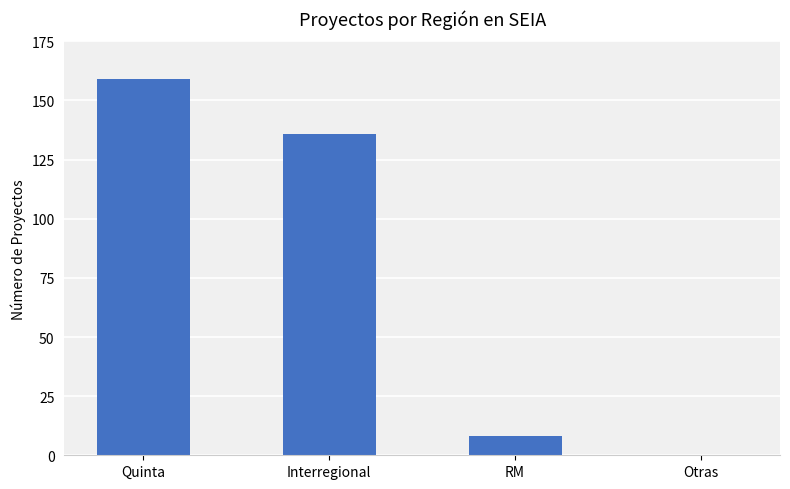

Approximately how many times larger is the value at RM compared to Quinta?

0.1